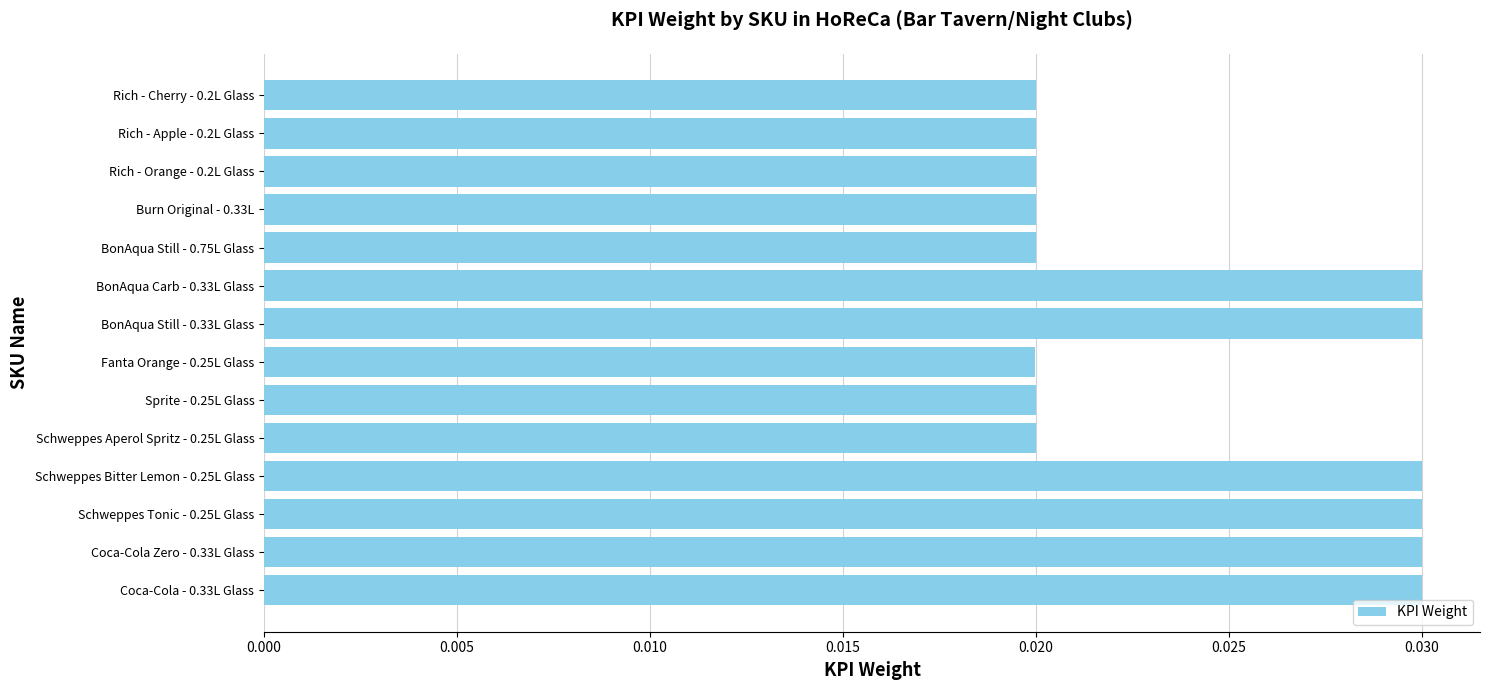

How many values are between 0 and 1?

14